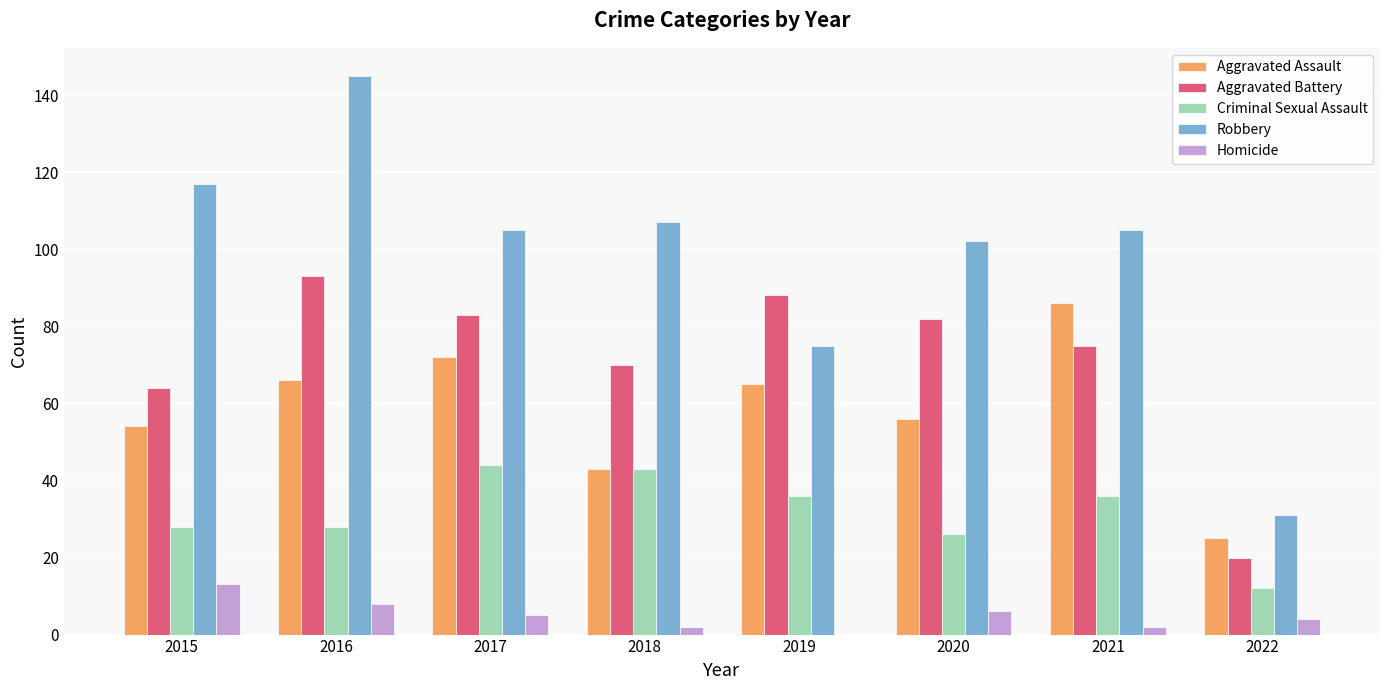

At which category is the sum across all series the highest?

2016